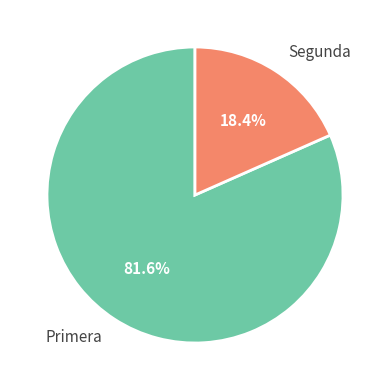

True or false: Segunda accounts for 32% of the total.

False